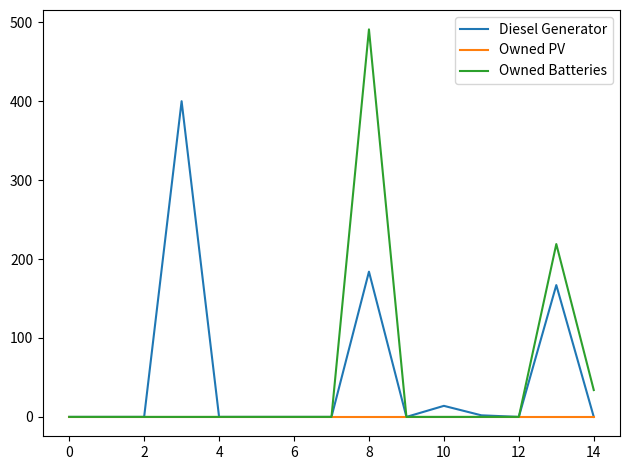

What are all the series names shown in the legend?

Diesel Generator, Owned PV, Owned Batteries